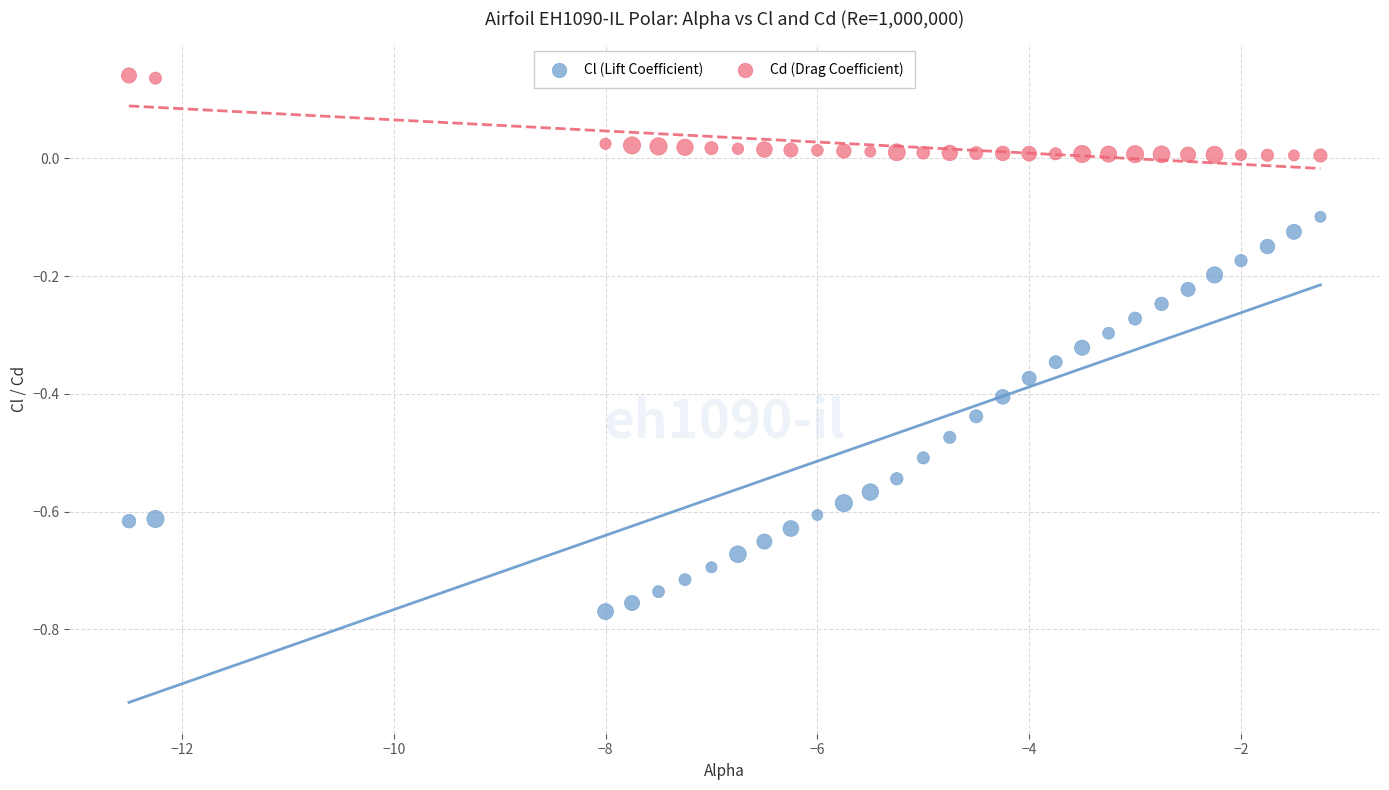

Across all data points, what is the range of Y values (max minus min)?

0.9